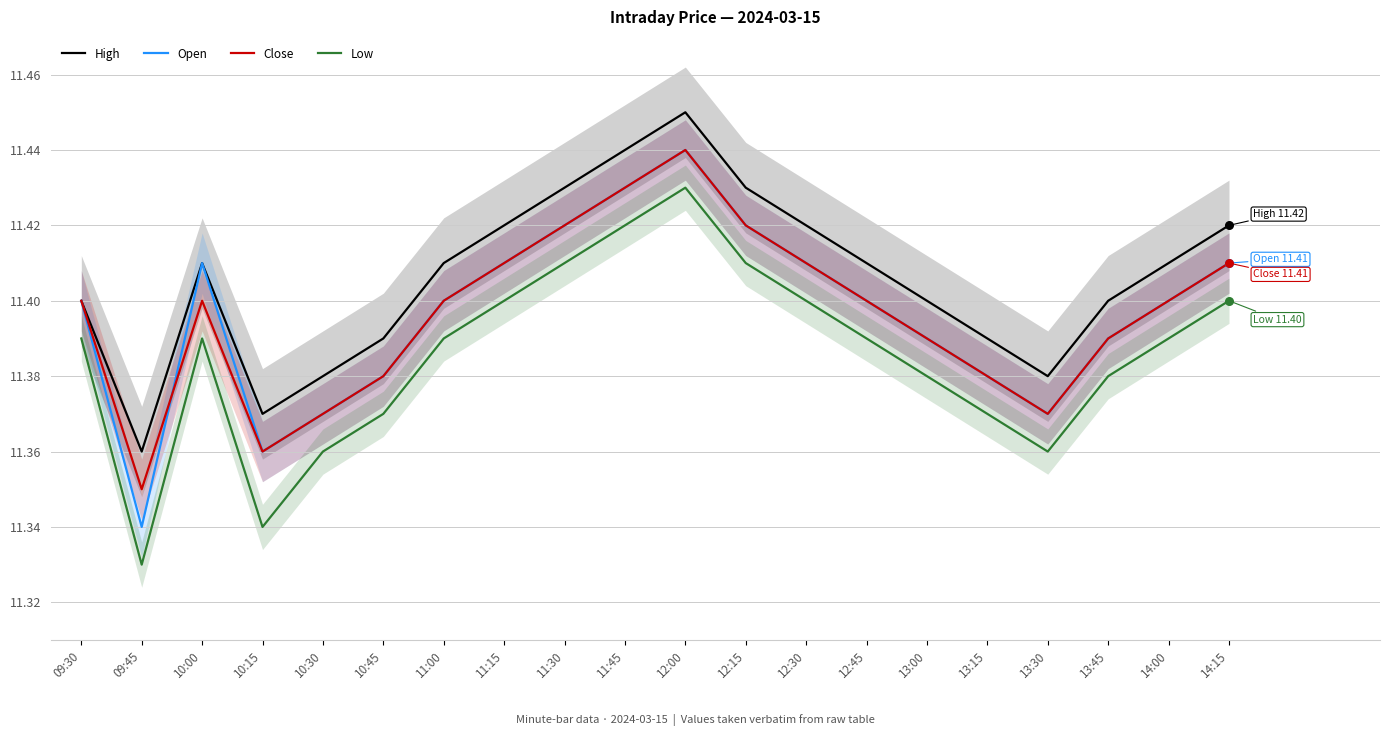

Which series has the largest total across all categories?

High